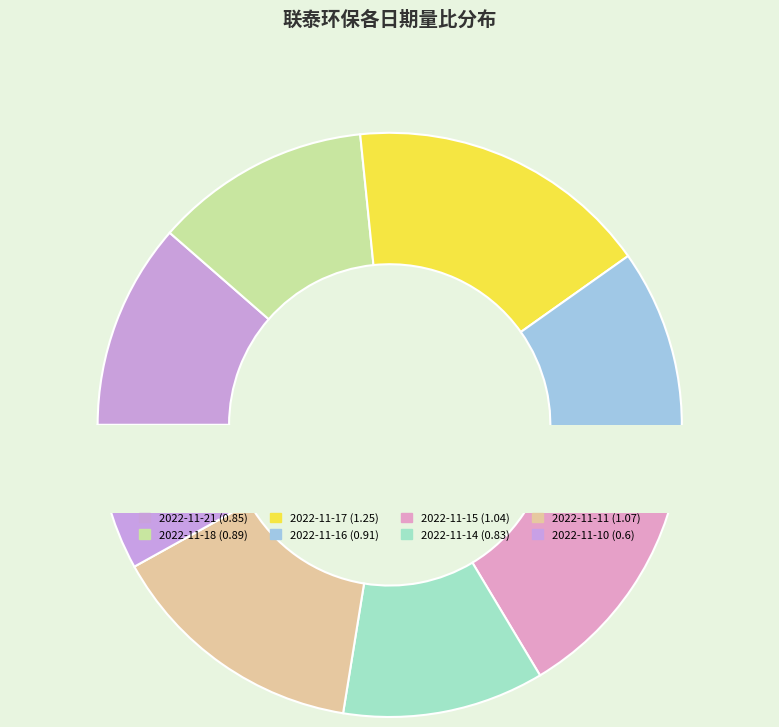

The 2022-11-10 slice represents 8% of the pie. True or false?

True